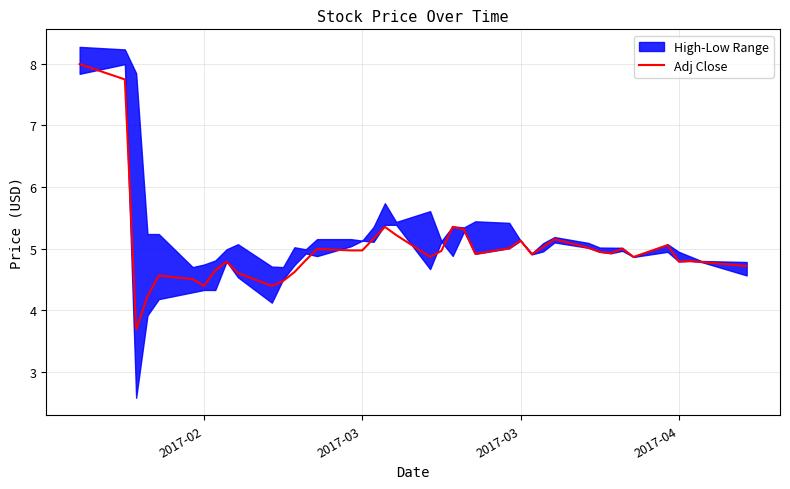

What is the sum of all values?

199.6